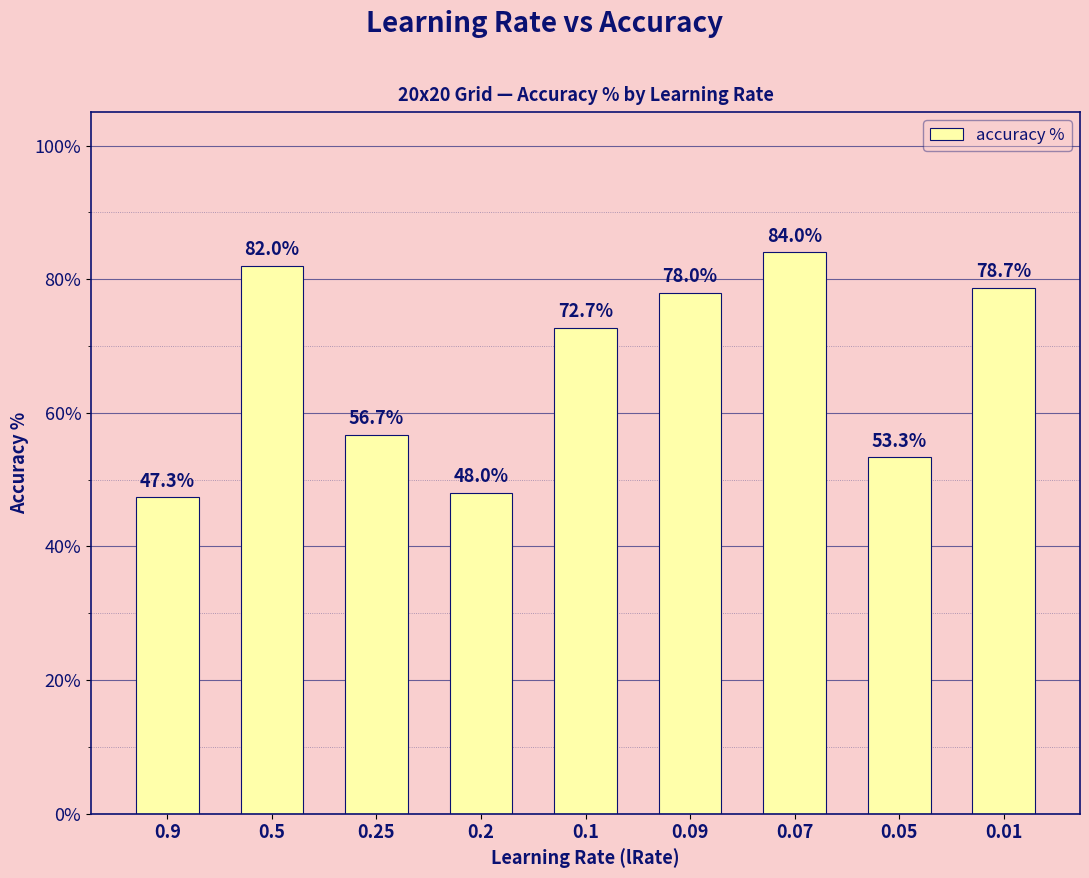

Reading left to right, extract all data points from this chart.

47.3	82.0	56.7	48.0	72.7	78.0	84.0	53.3	78.7